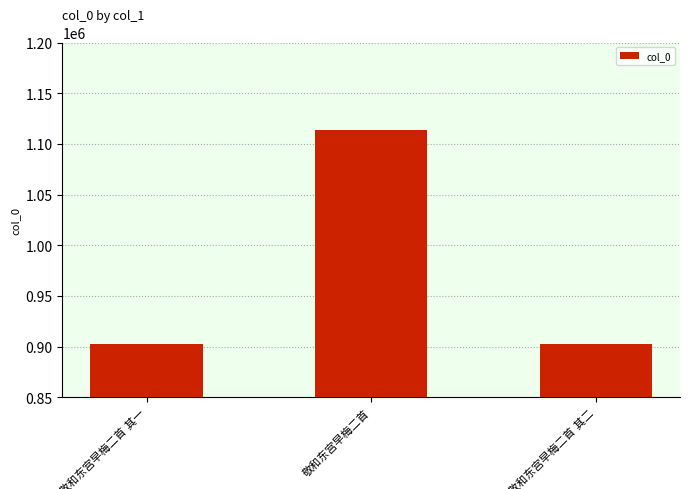

What is the value of the 3rd bar from the left?

902745